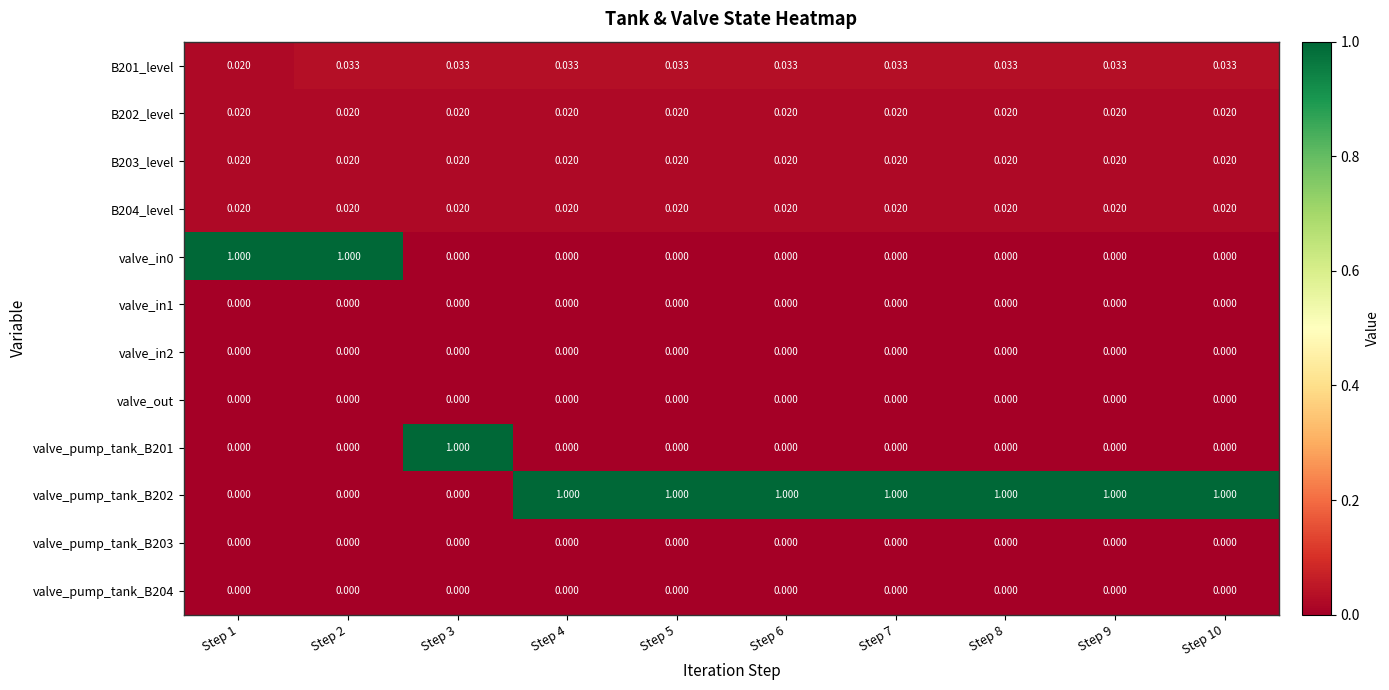

Is the value of B202_level at Step 5 greater than the value of valve_in2 at Step 8?

Yes